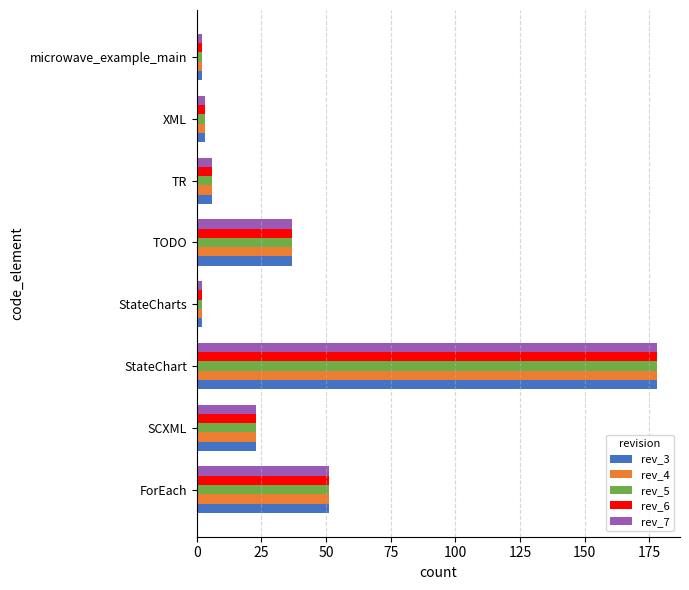

What are all the series names shown in the legend?

rev_3, rev_4, rev_5, rev_6, rev_7